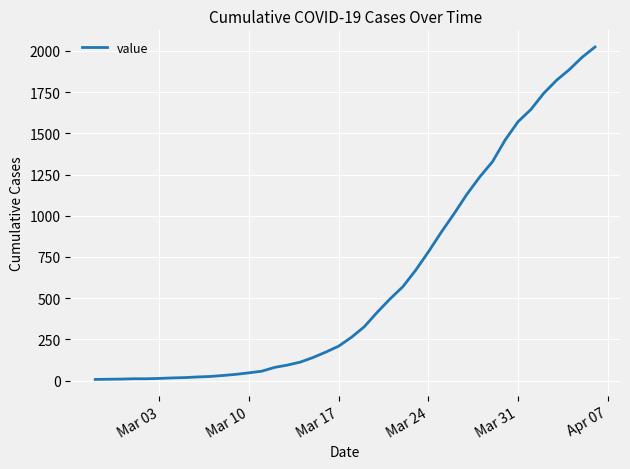

What is the difference between the maximum and minimum values?

2017